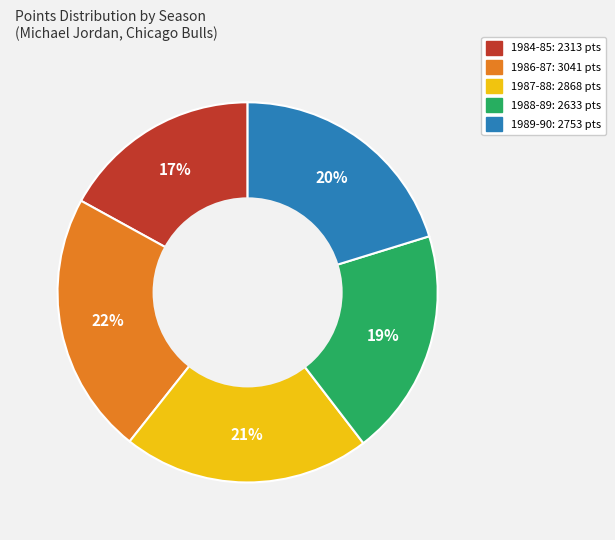

To the nearest percent, what is the average slice percentage?

20%